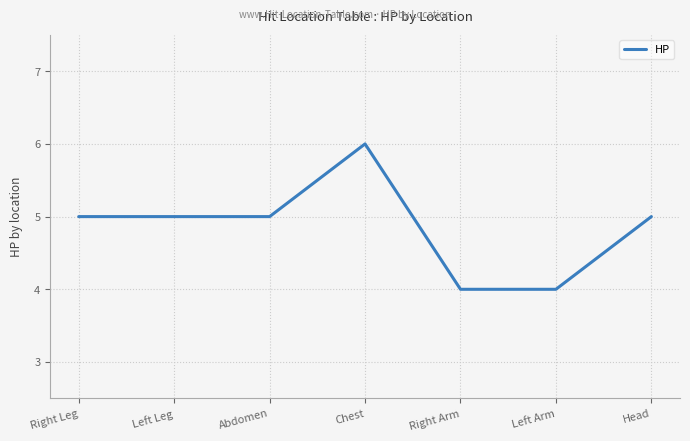

Read the value at Chest.

6